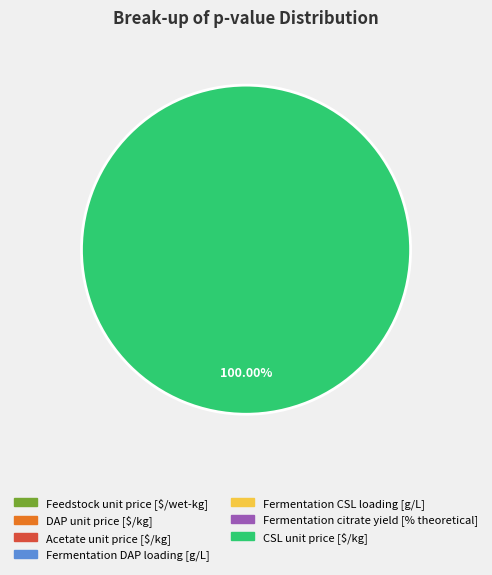

The Acetate unit price [$/kg] slice represents 0% of the pie. True or false?

True